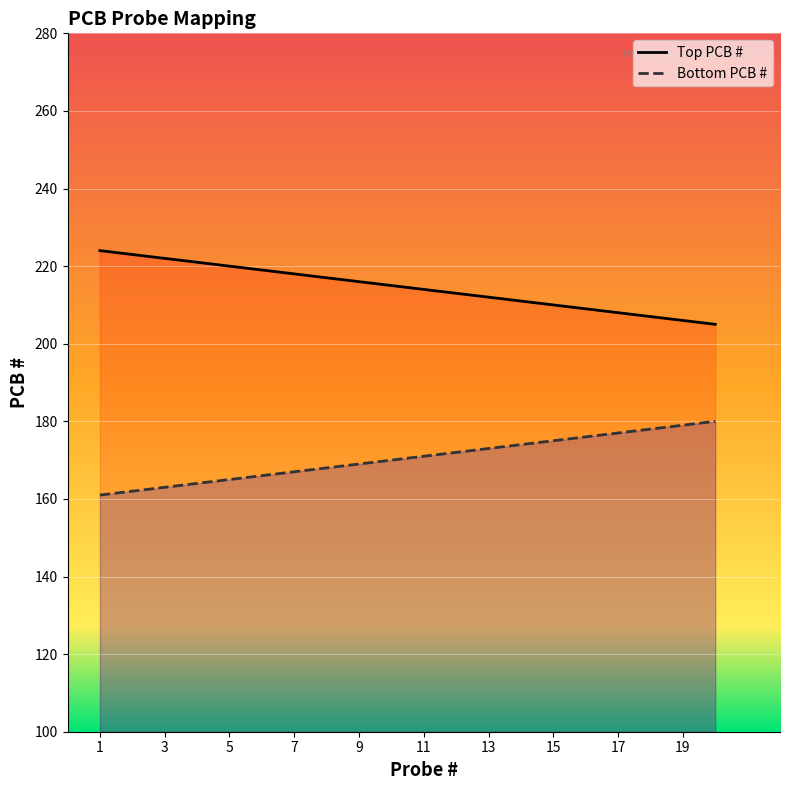

Where does the Bottom PCB # series first go above 171?

12